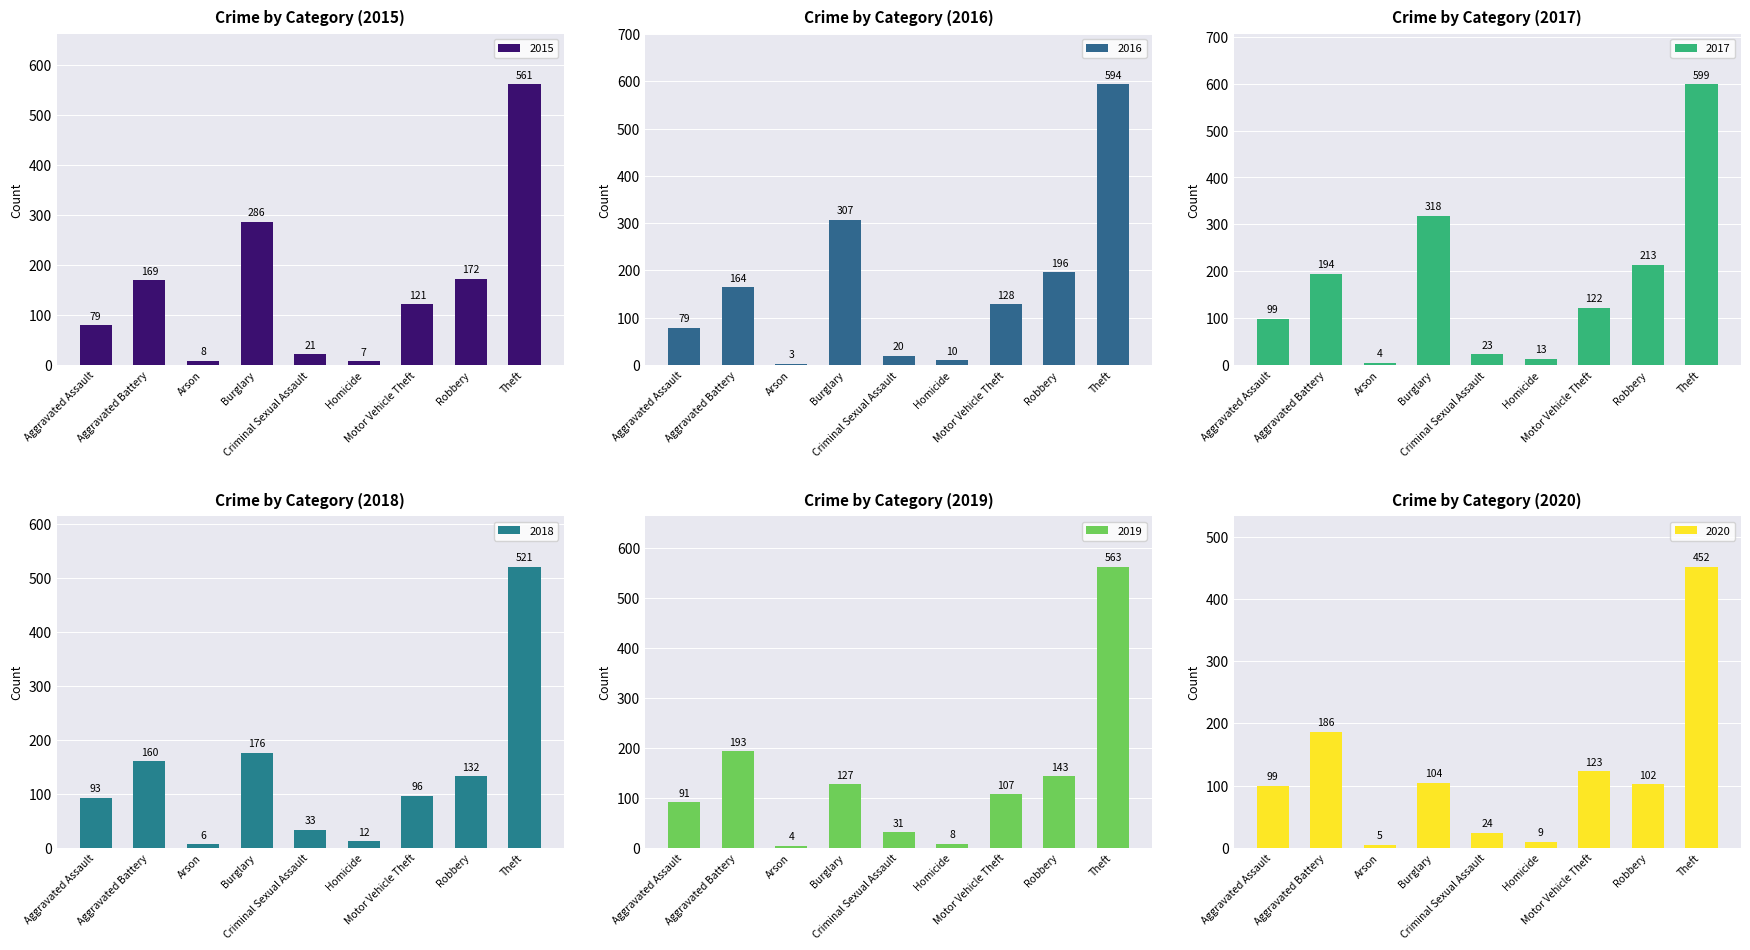

At Motor Vehicle Theft, list the series in order from smallest to largest.

2018, 2019, 2015, 2017, 2020, 2016